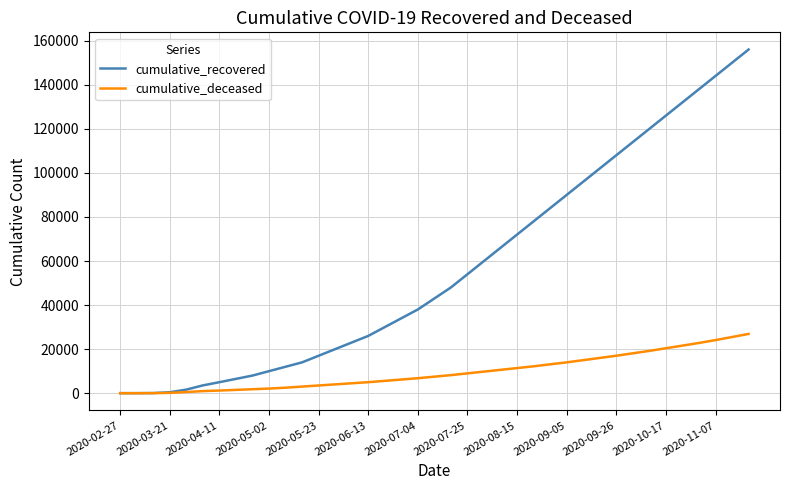

Which series has the widest spread of values?

cumulative_recovered